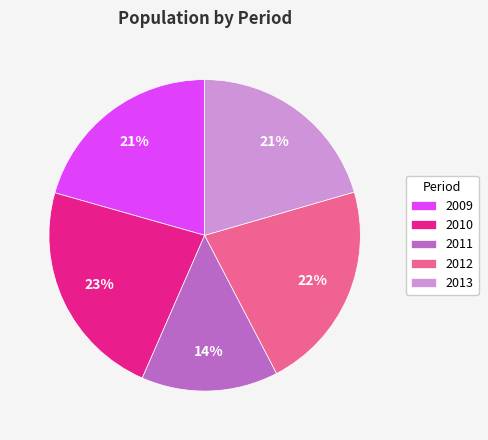

True or false: 2013 accounts for 6% of the total.

False